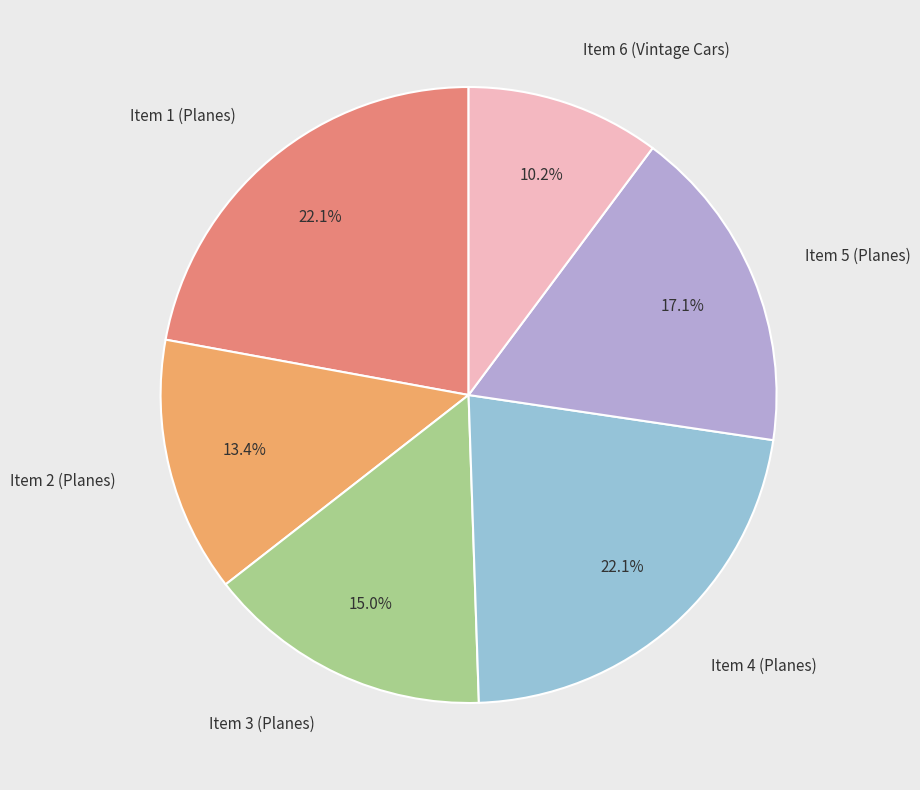

What is the ratio of the value at Item 4 (Planes) to the value at Item 3 (Planes)?

1.5